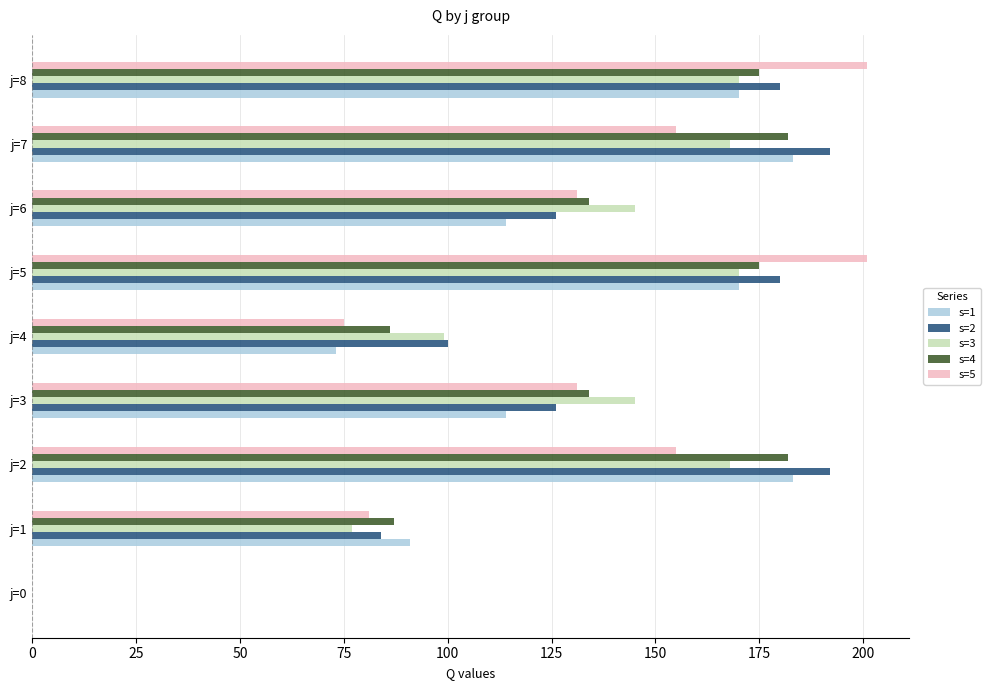

What is the average value of the s=1 series?

122